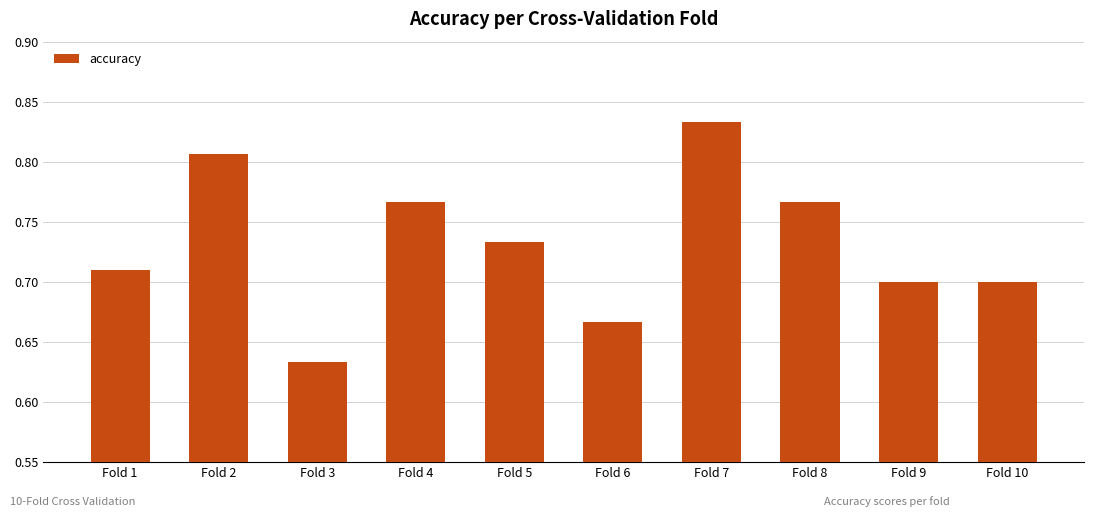

What is the sum of the values at Fold 5 and Fold 9?

1.4